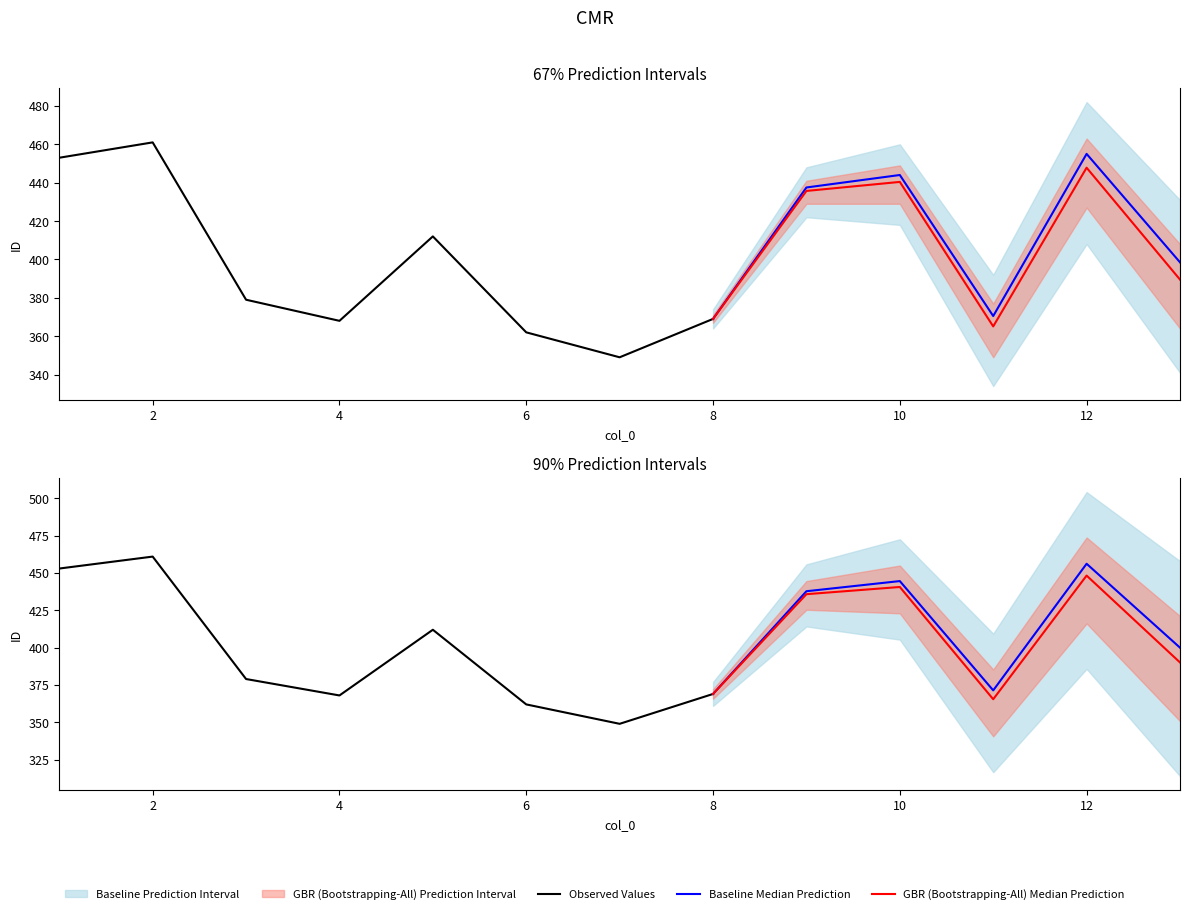

Rank the categories by value from lowest to highest.

7, 6, 11, 4, 8, 3, 13, 5, 9, 10, 12, 1, 2